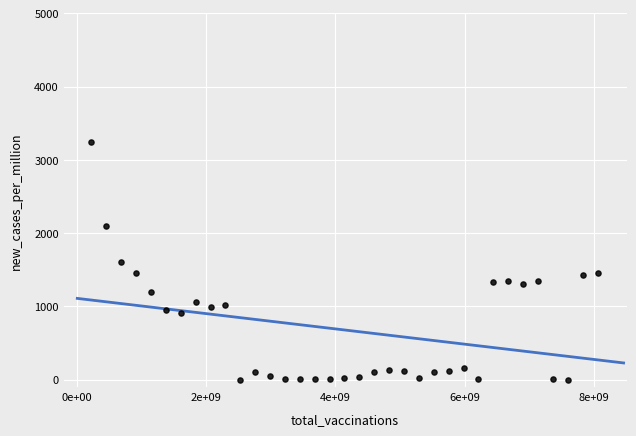

What is the range of X values (max minus min)?

7820000000.0